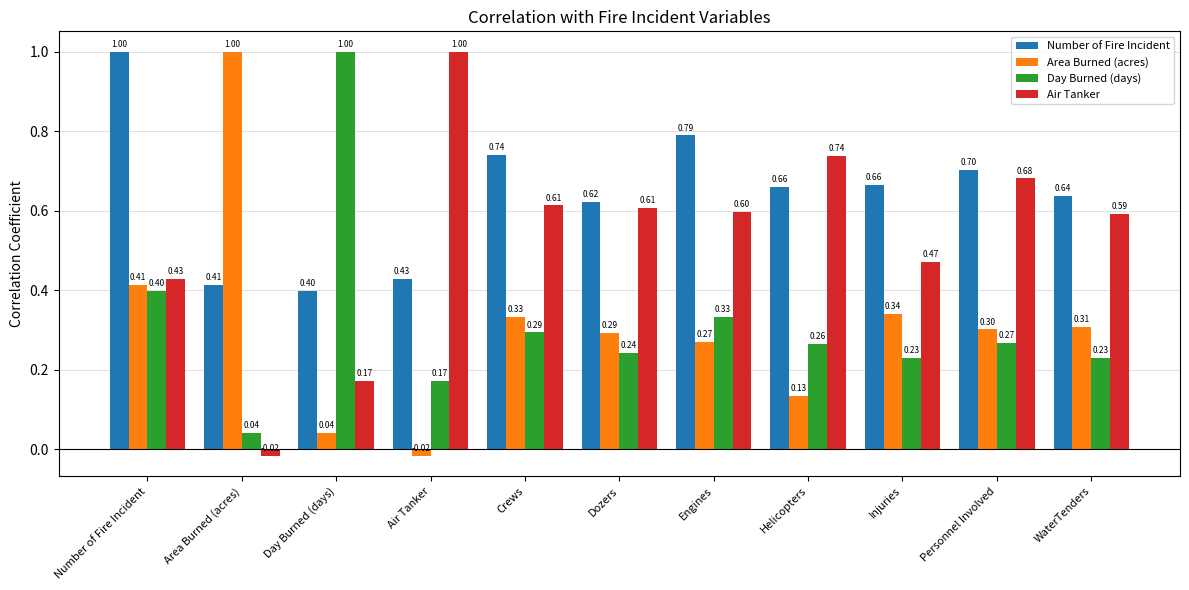

Which series has the largest total across all categories?

Number of Fire Incident